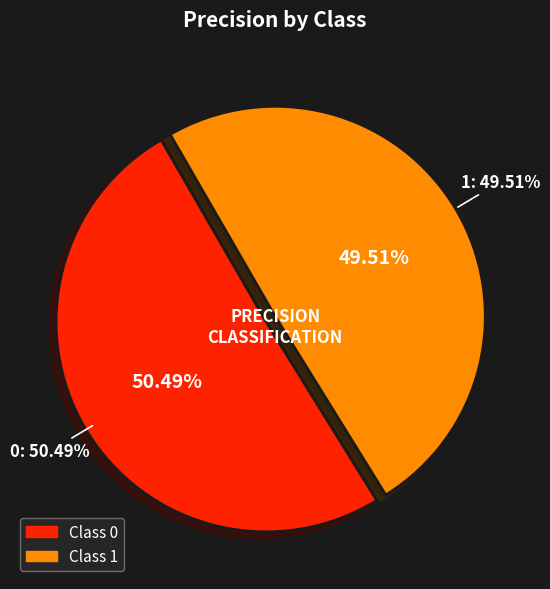

Which slice is the smallest?

1